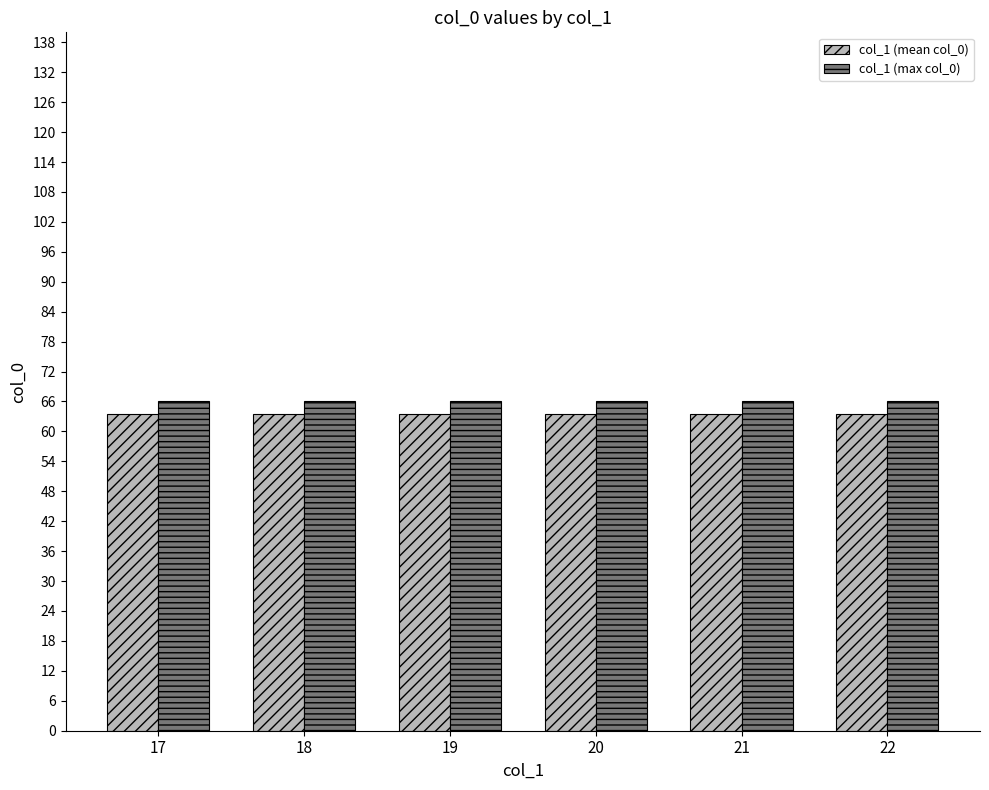

What is the value of the col_1 (mean col_0) bar at the 5th from the left?

63.5